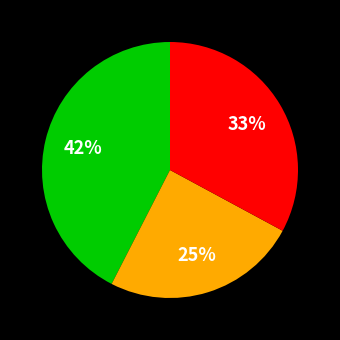

To the nearest percent, what is the average slice percentage?

33%